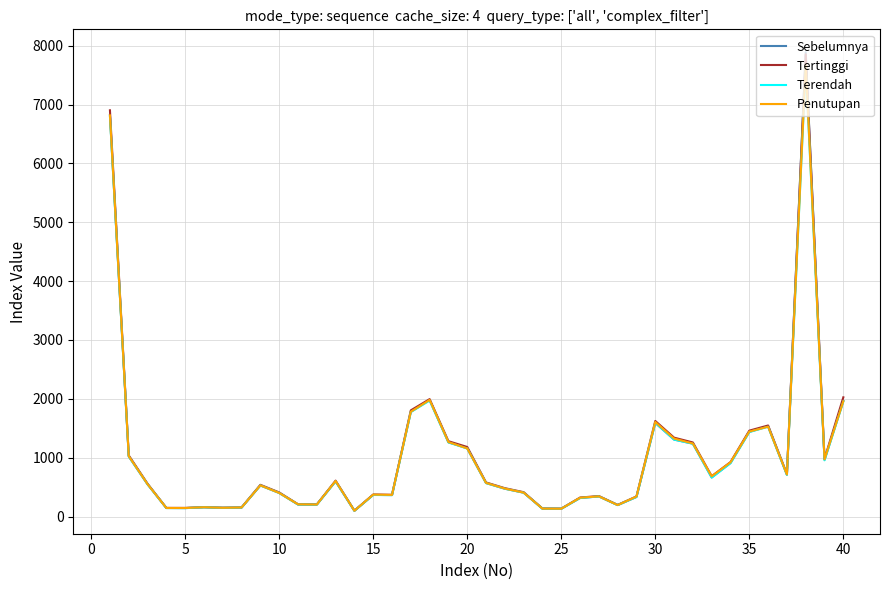

What is the maximum value shown in the chart?

7888.6